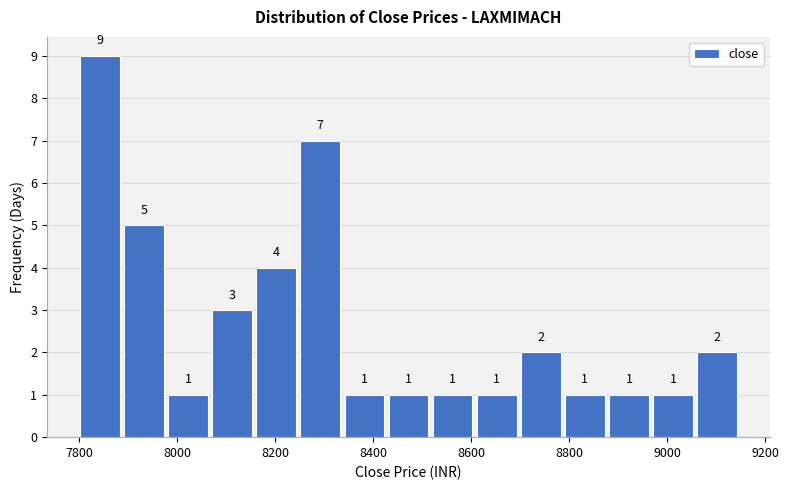

Reading left to right, transcribe this chart: for each bar, give the range it covers on the x-axis and its height. The bar edges are not printed on the chart, so give them approximately, as read against the axis.

7800 to 7900: 9
7900 to 7980: 5
7980 to 8080: 1
8080 to 8160: 3
8160 to 8260: 4
8260 to 8340: 7
8340 to 8440: 1
8440 to 8520: 1
8520 to 8620: 1
8620 to 8700: 1
8700 to 8800: 2
8800 to 8880: 1
8880 to 8980: 1
8980 to 9060: 1
9060 to 9160: 2